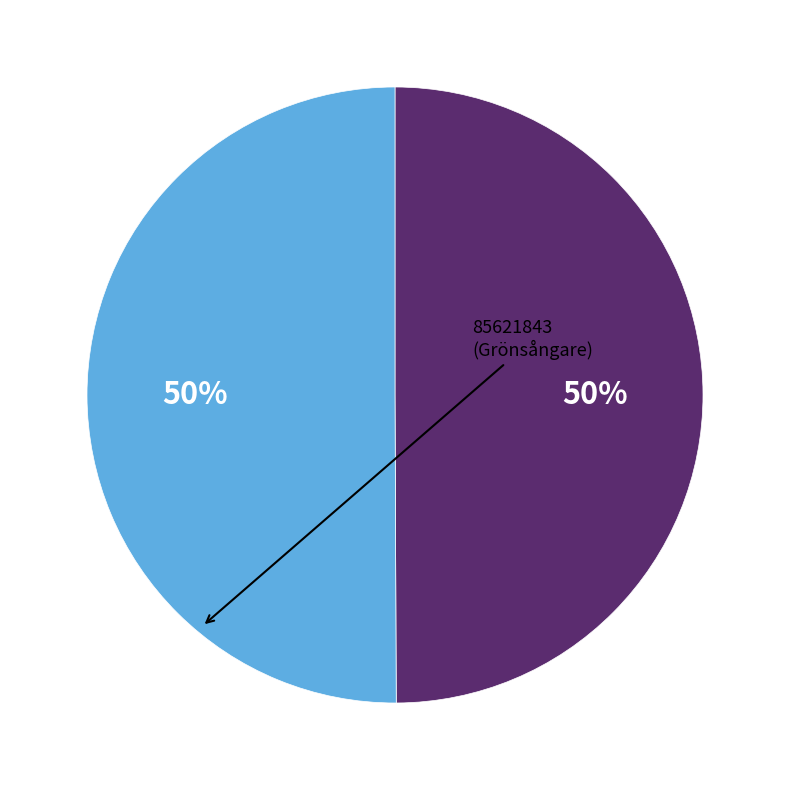

How many segments does this pie chart have?

2